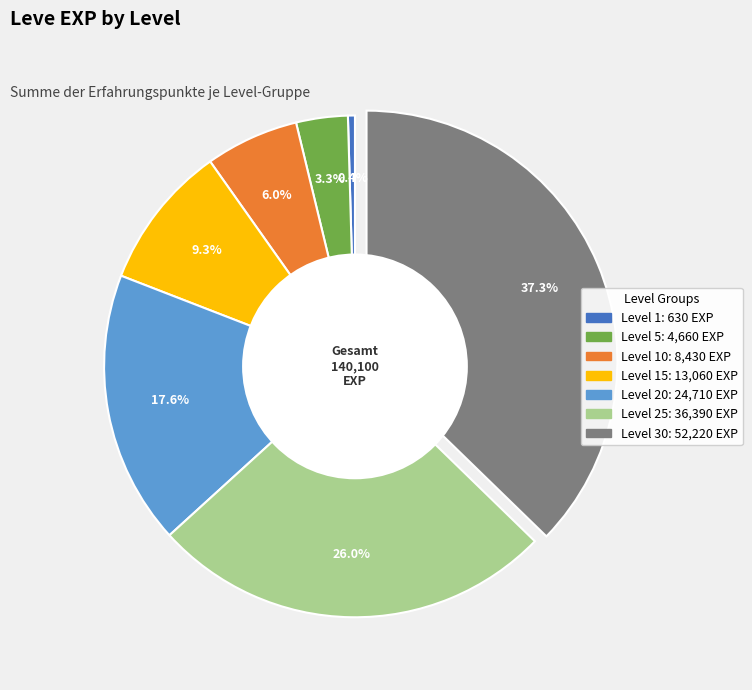

Is there a majority slice in this chart?

No